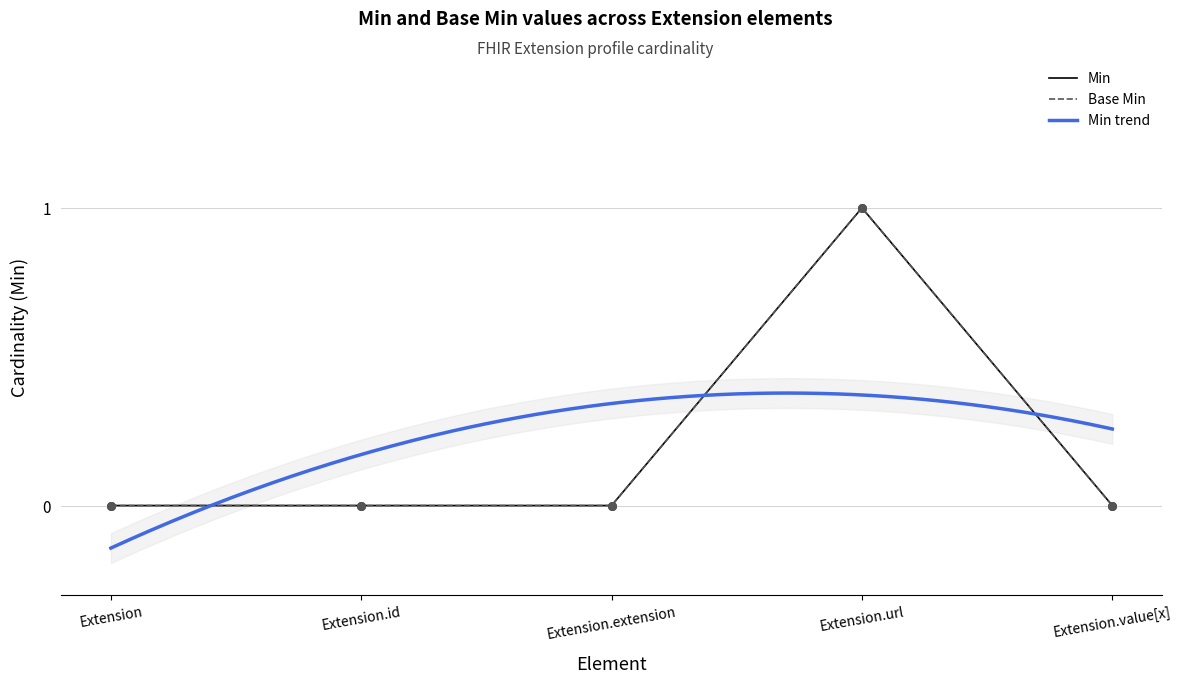

Which series contains the highest Y value?

Min